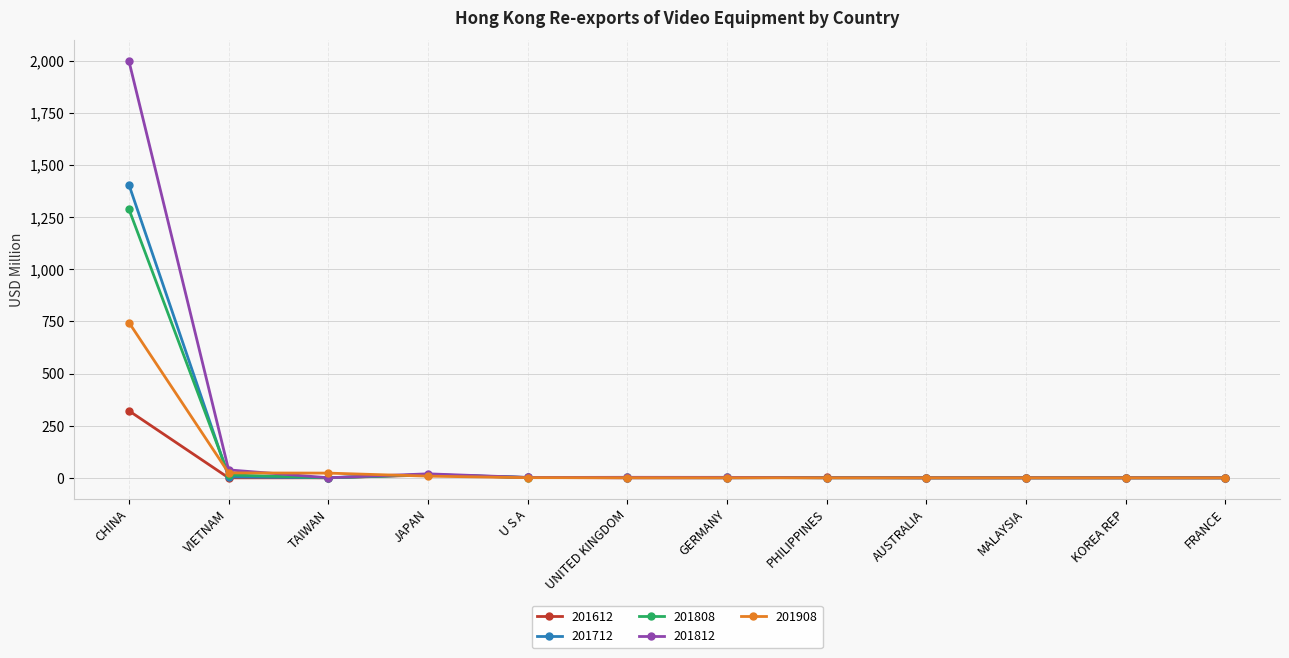

True or false: 201612 has a value of 0.1 at FRANCE.

True